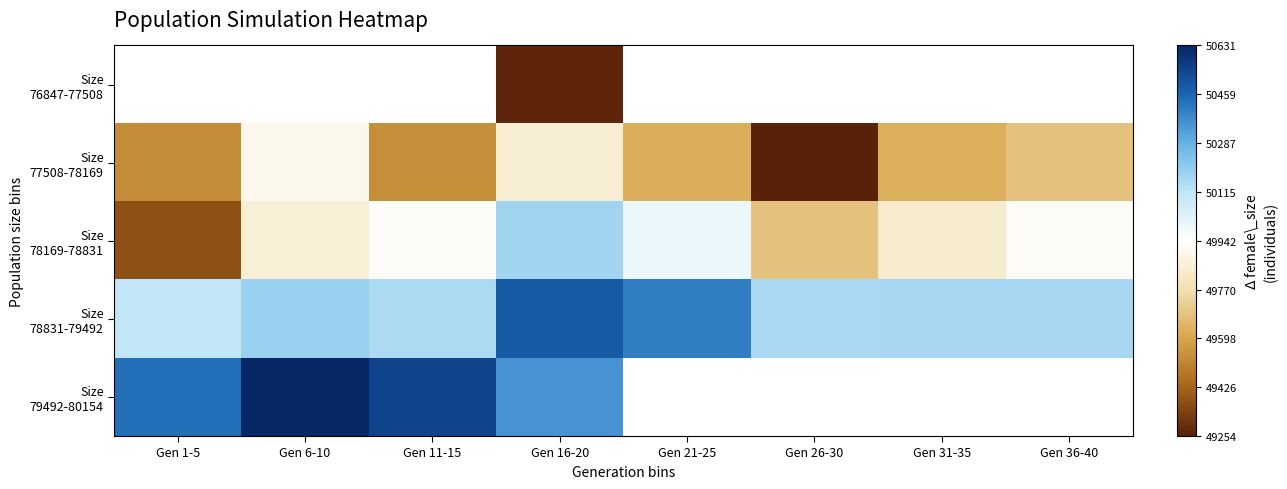

Where is Size 78169-78831 nearest to the value 49773?

Gen 31-35